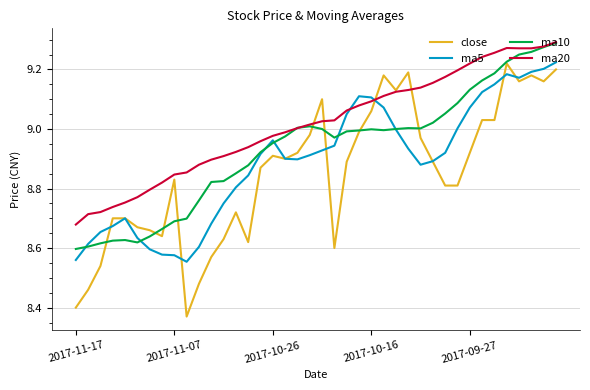

Which series has the largest range (max minus min)?

close